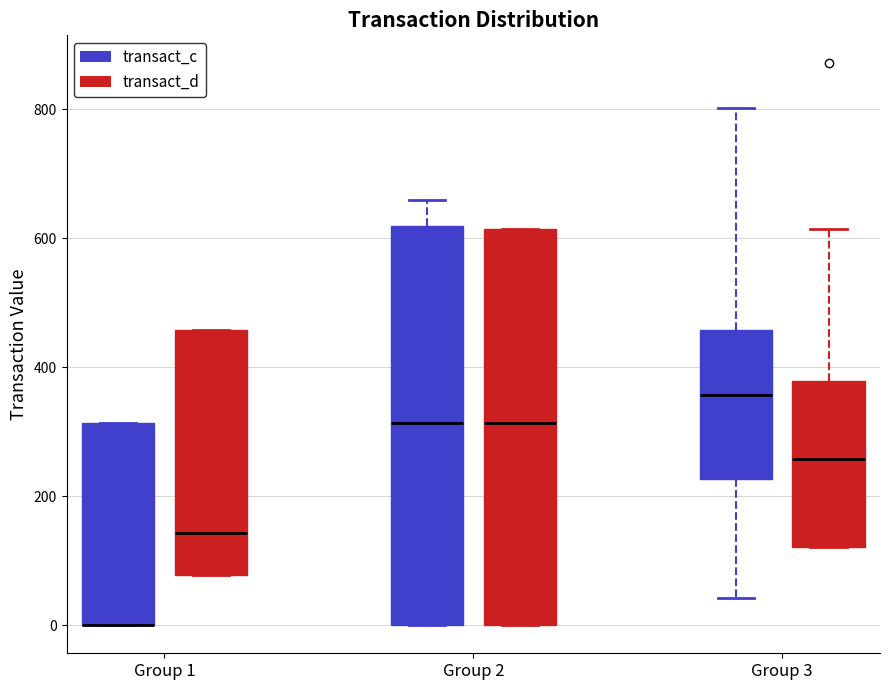

Reading left to right, transcribe this box plot: for each box, give where its median line is, the range the box spans, and where its two whiskers end, as read against the y-axis. The values are not printed on the chart, so give them approximately, as read against the axis.

Group 1 (transact_c): median 0 (drawn on the box's lower edge), box 0 to 320, whiskers 0 to 320
Group 1 (transact_d): median 140, box 80 to 460, whiskers 80 to 460
Group 2 (transact_c): median 320, box 0 to 620, whiskers 0 to 660
Group 2 (transact_d): median 320, box 0 to 620, whiskers 0 to 620
Group 3 (transact_c): median 360, box 220 to 460, whiskers 40 to 800
Group 3 (transact_d): median 260, box 120 to 380, whiskers 120 to 620